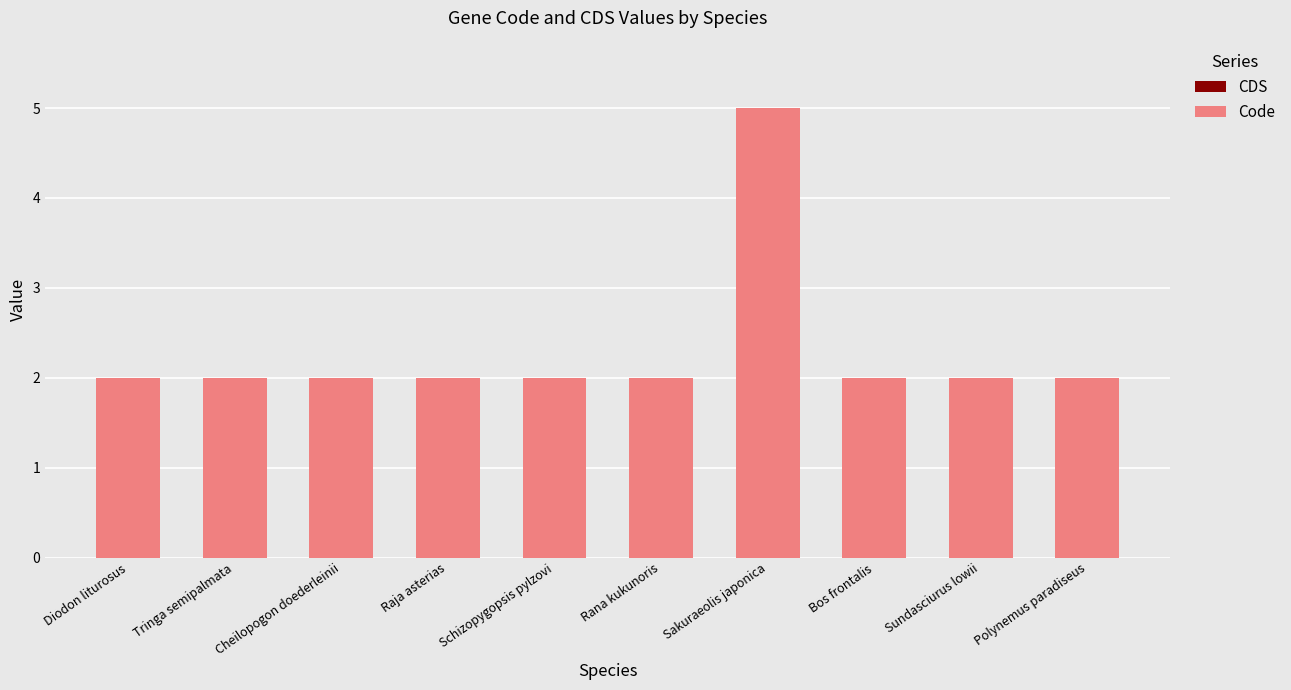

Approximately how many times larger is the value at Schizopygopsis pylzovi compared to Tringa semipalmata?

1.0